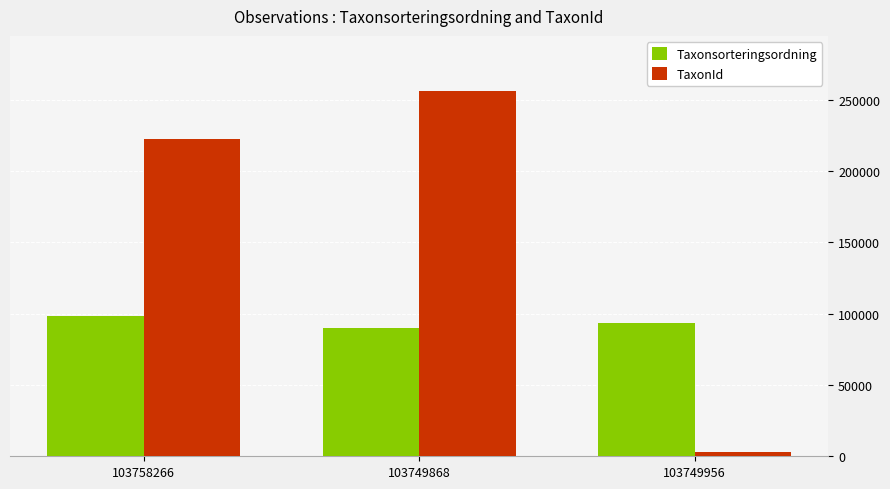

List the labels in order of Taxonsorteringsordning value, largest first.

103758266, 103749956, 103749868